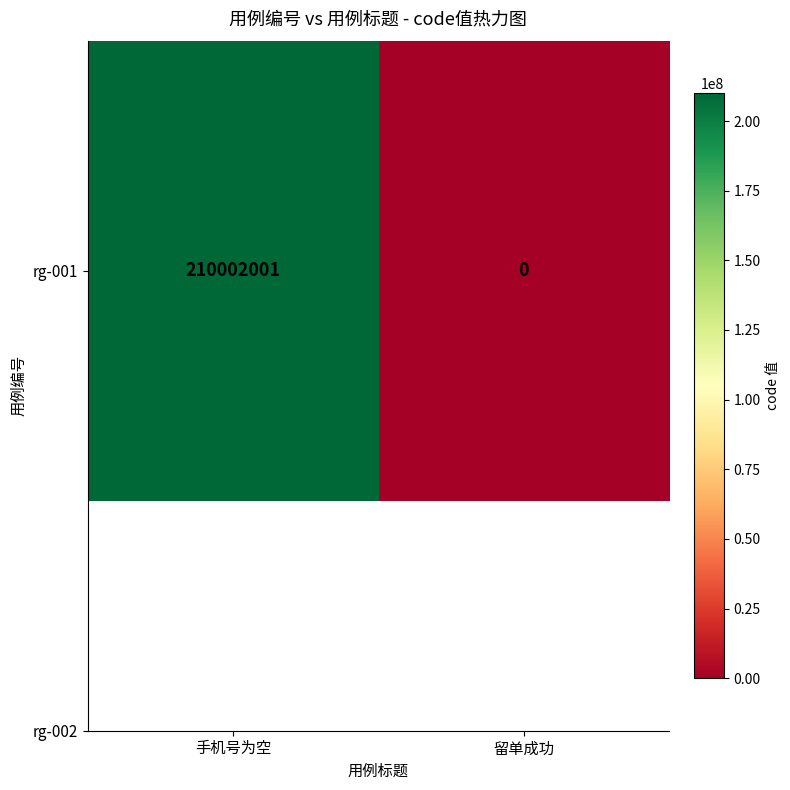

At which category does the chart reach its peak across all series?

手机号为空